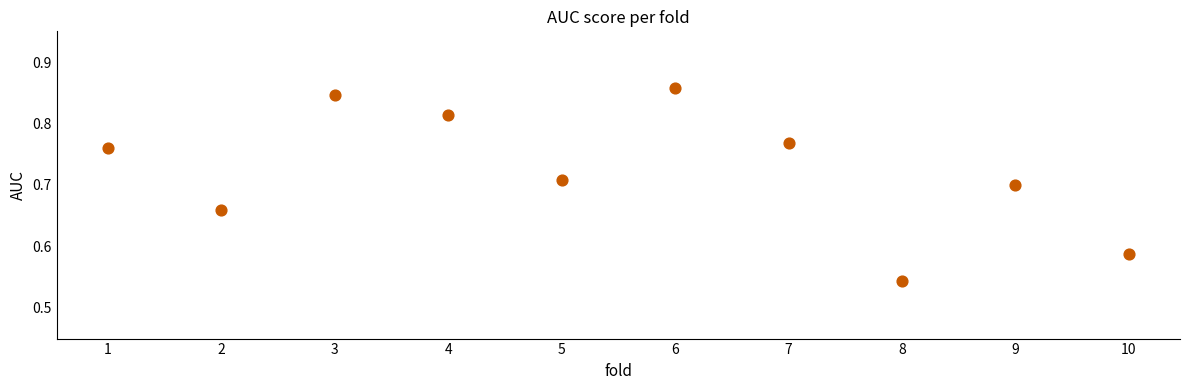

What is the range of X values (max minus min)?

9.0